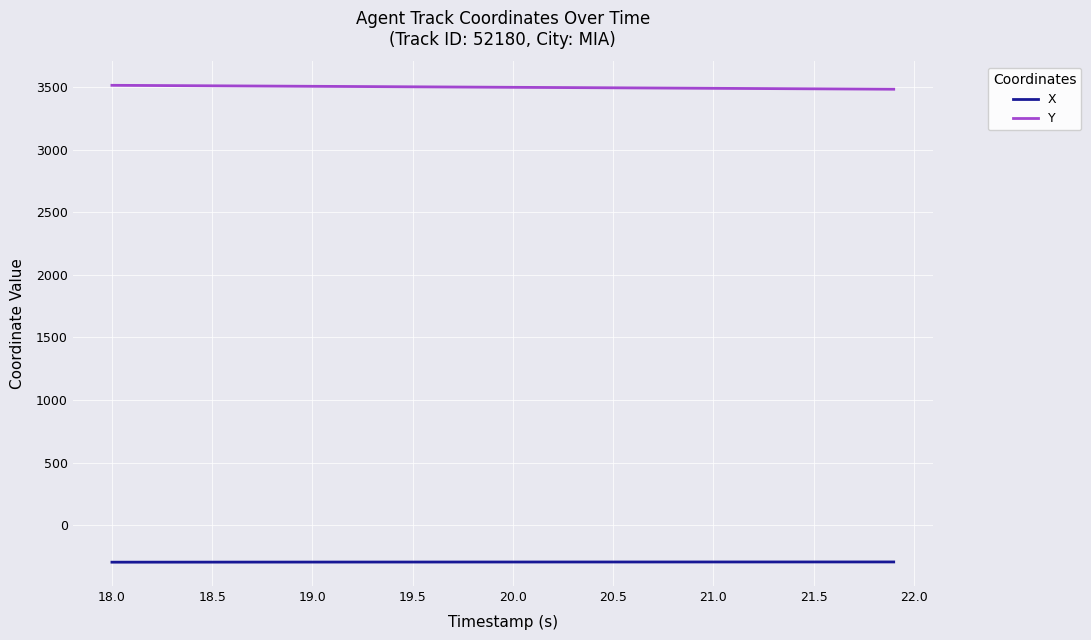

True or false: X and Y cross at least once.

False